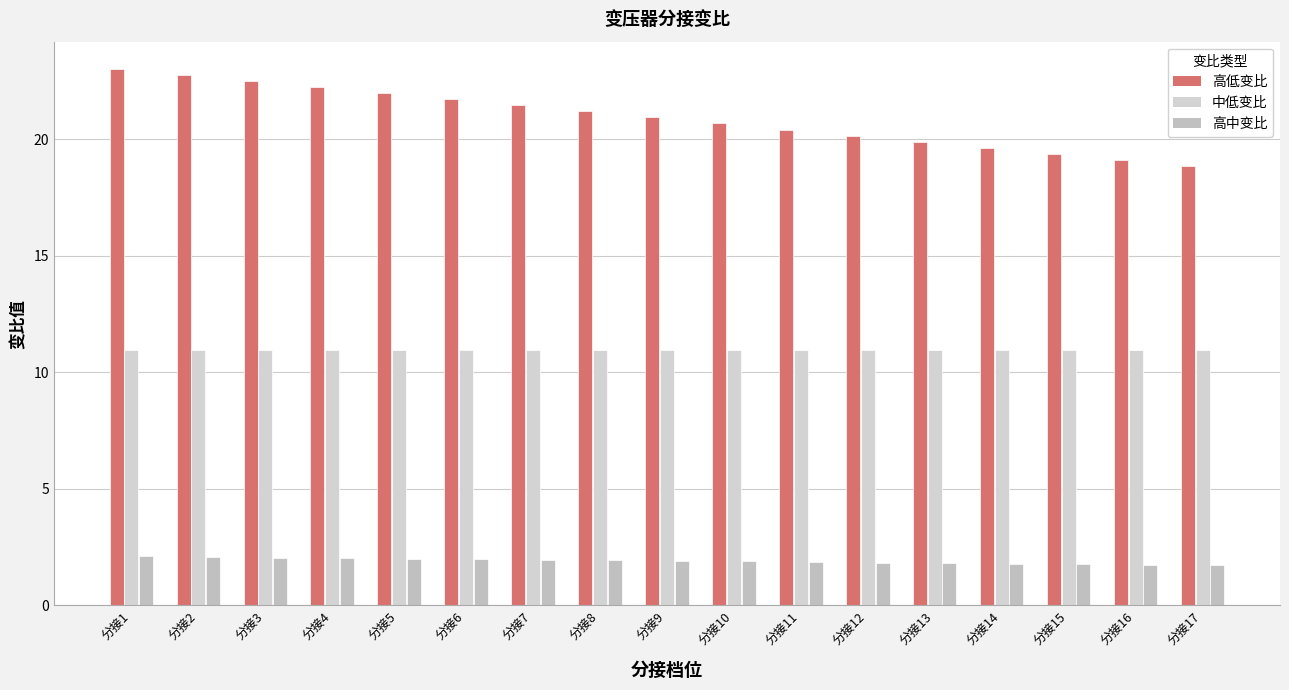

Is the value of 高中变比 at 分接11 greater than the value of 高低变比 at 分接11?

No